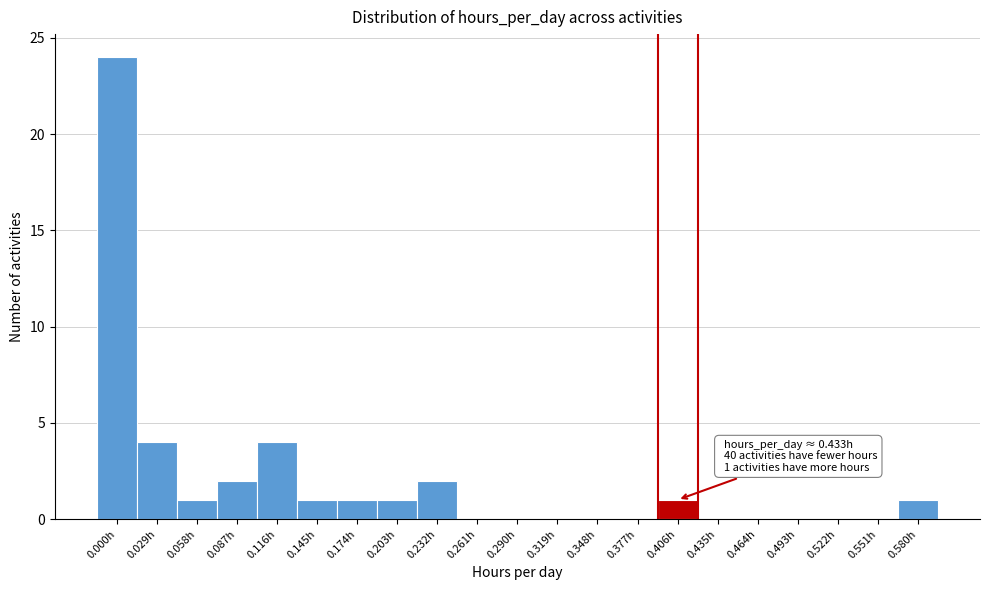

Reading left to right, extract all data points from this chart.

0.000h=24	0.029h=4	0.058h=1	0.087h=2	0.116h=4	0.145h=1	0.174h=1	0.203h=1	0.232h=2	0.261h=0	0.290h=0	0.319h=0	0.348h=0	0.377h=0	0.406h=1	0.435h=0	0.464h=0	0.493h=0	0.522h=0	0.551h=0	0.580h=1